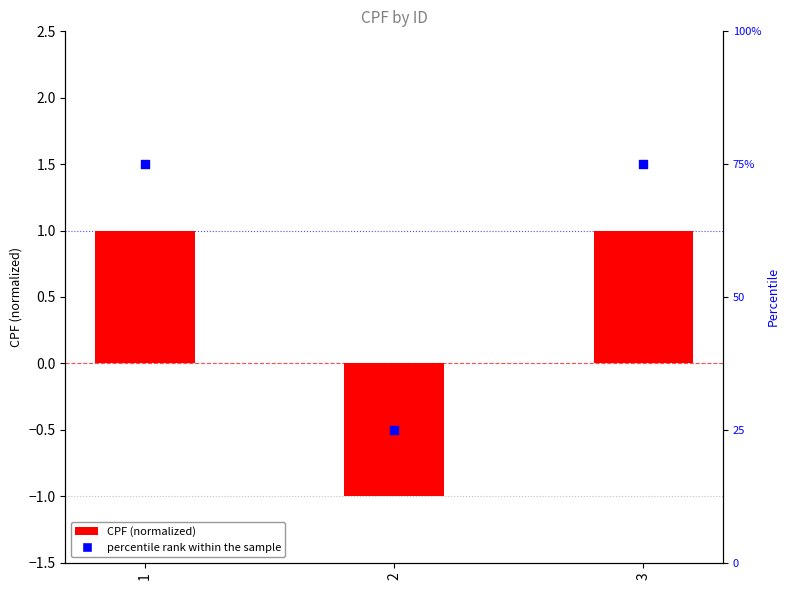

Which series contains the lowest Y value?

CPF (normalized)